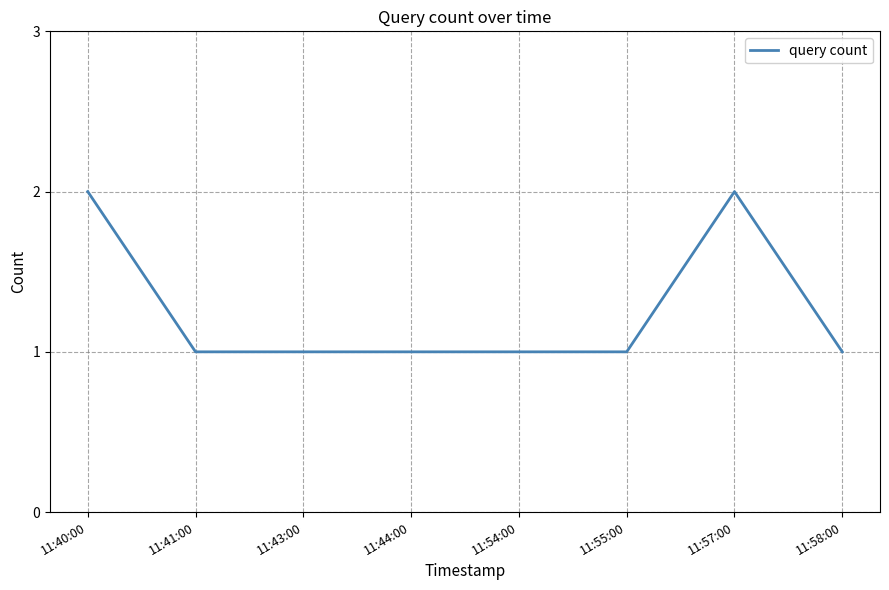

How many distinct data groups are displayed?

1